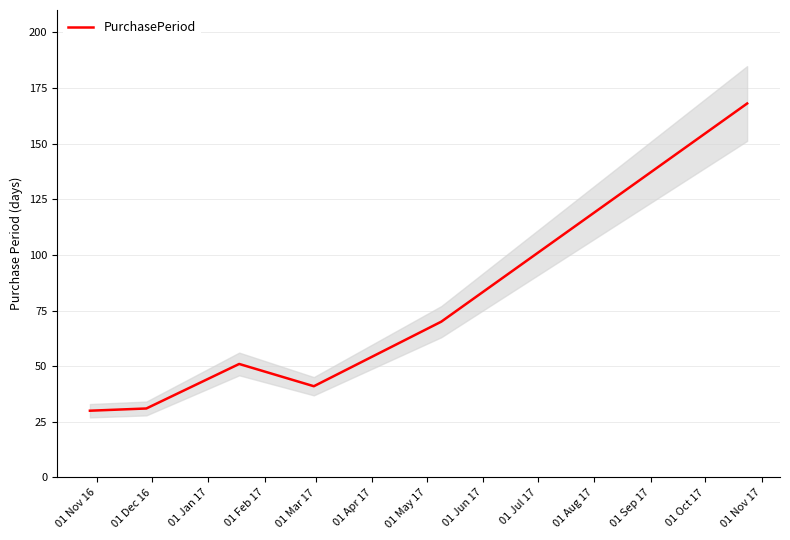

Count the number of values greater than 51.

2